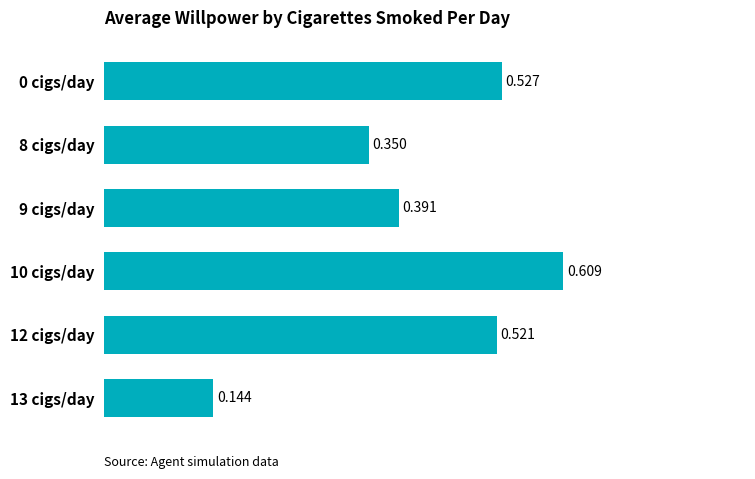

What is the minimum value shown in the chart?

0.1